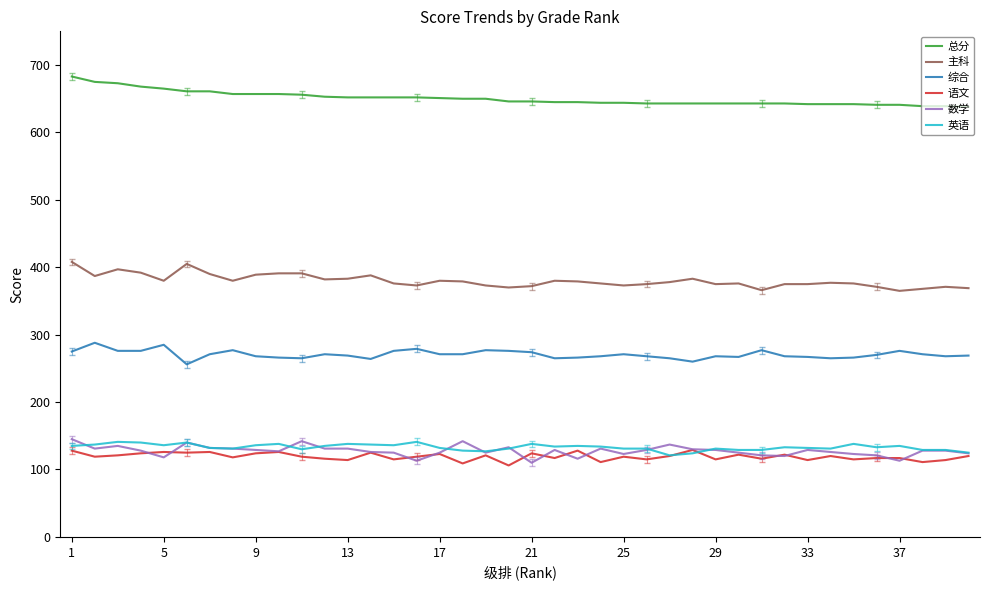

What is the highest value of the 总分 series?

683